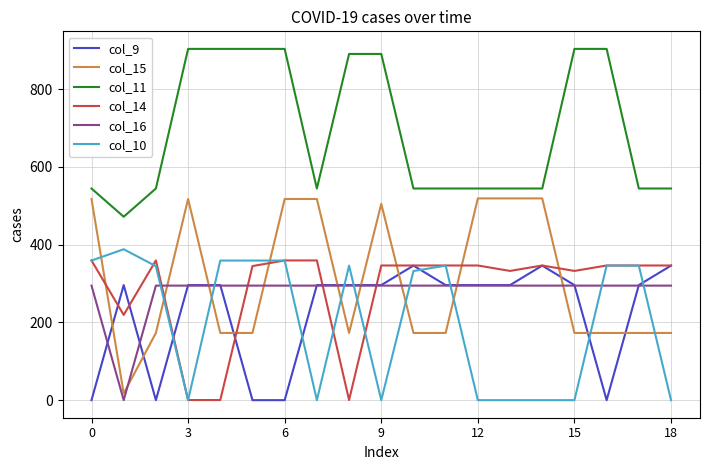

True or false: col_15 and col_11 intersect in this chart.

False